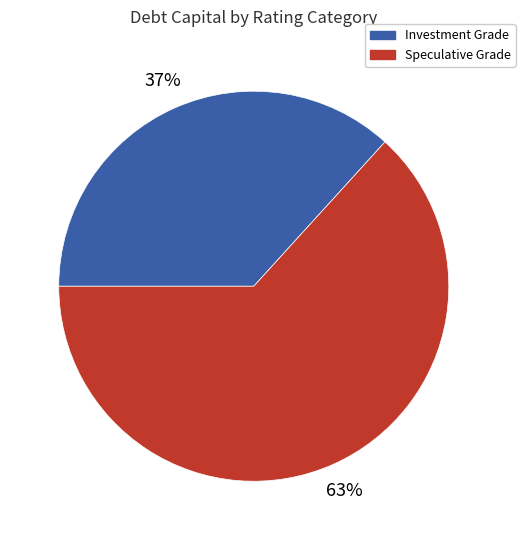

Is there a majority slice in this chart?

Yes